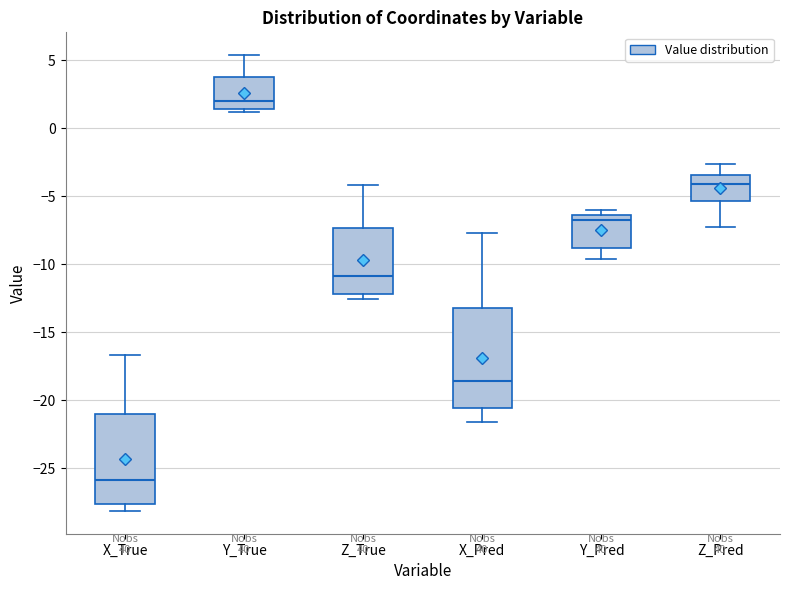

Which box's median line is the highest?

Y_True